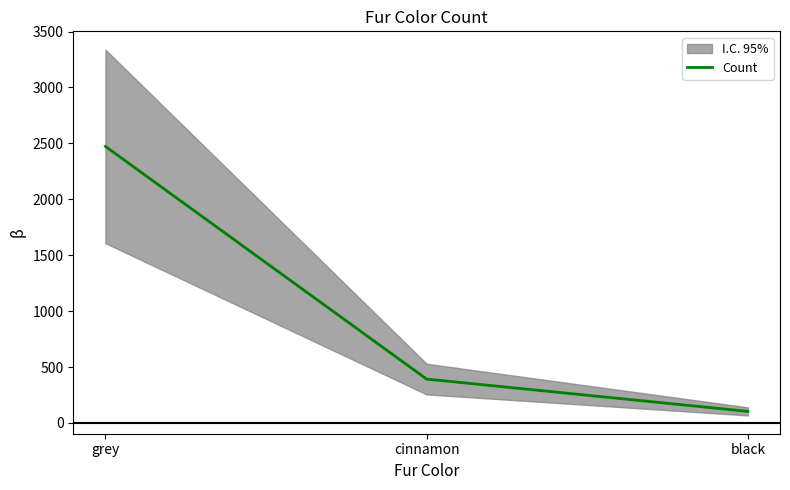

The value at grey is 1688. True or false?

False